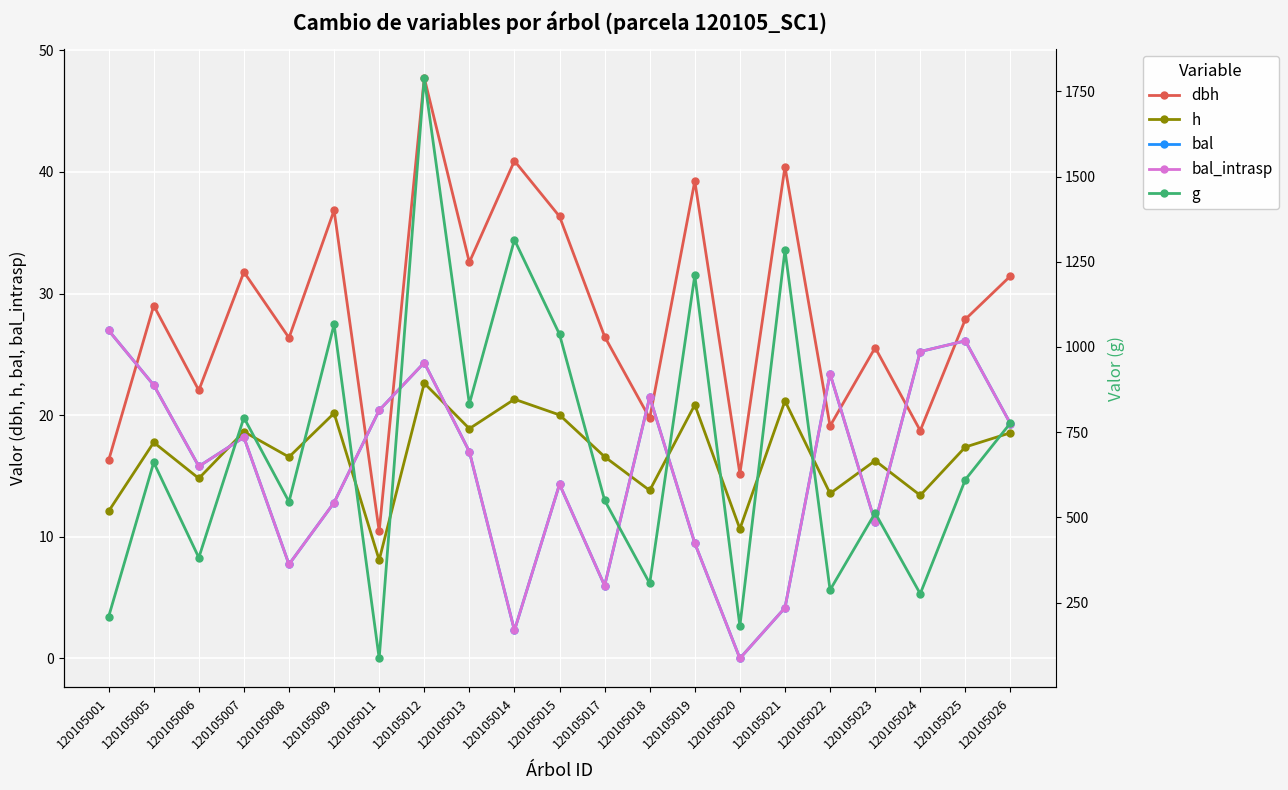

Rank the series by their maximum value, from highest to lowest.

g, dbh, bal, bal_intrasp, h